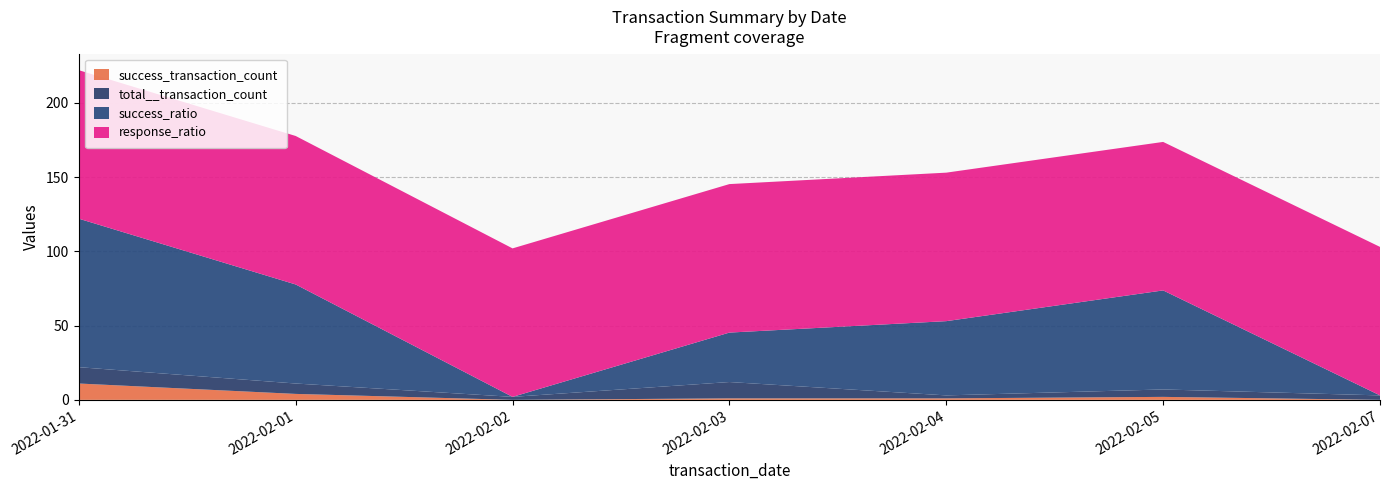

Reading left to right, list all the values displayed in this chart.

success_transaction_count: 2022-01-31=11.0	2022-02-01=4.0	2022-02-02=0.0	2022-02-03=1.0	2022-02-04=1.0	2022-02-05=2.0	2022-02-07=0.0
total__transaction_count: 2022-01-31=11.0	2022-02-01=7.0	2022-02-02=2.0	2022-02-03=11.0	2022-02-04=2.0	2022-02-05=5.0	2022-02-07=3.0
success_ratio: 2022-01-31=100.0	2022-02-01=66.7	2022-02-02=0.0	2022-02-03=33.3	2022-02-04=50.0	2022-02-05=66.7	2022-02-07=0.0
response_ratio: 2022-01-31=100.0	2022-02-01=100.0	2022-02-02=100.0	2022-02-03=100.0	2022-02-04=100.0	2022-02-05=100.0	2022-02-07=100.0